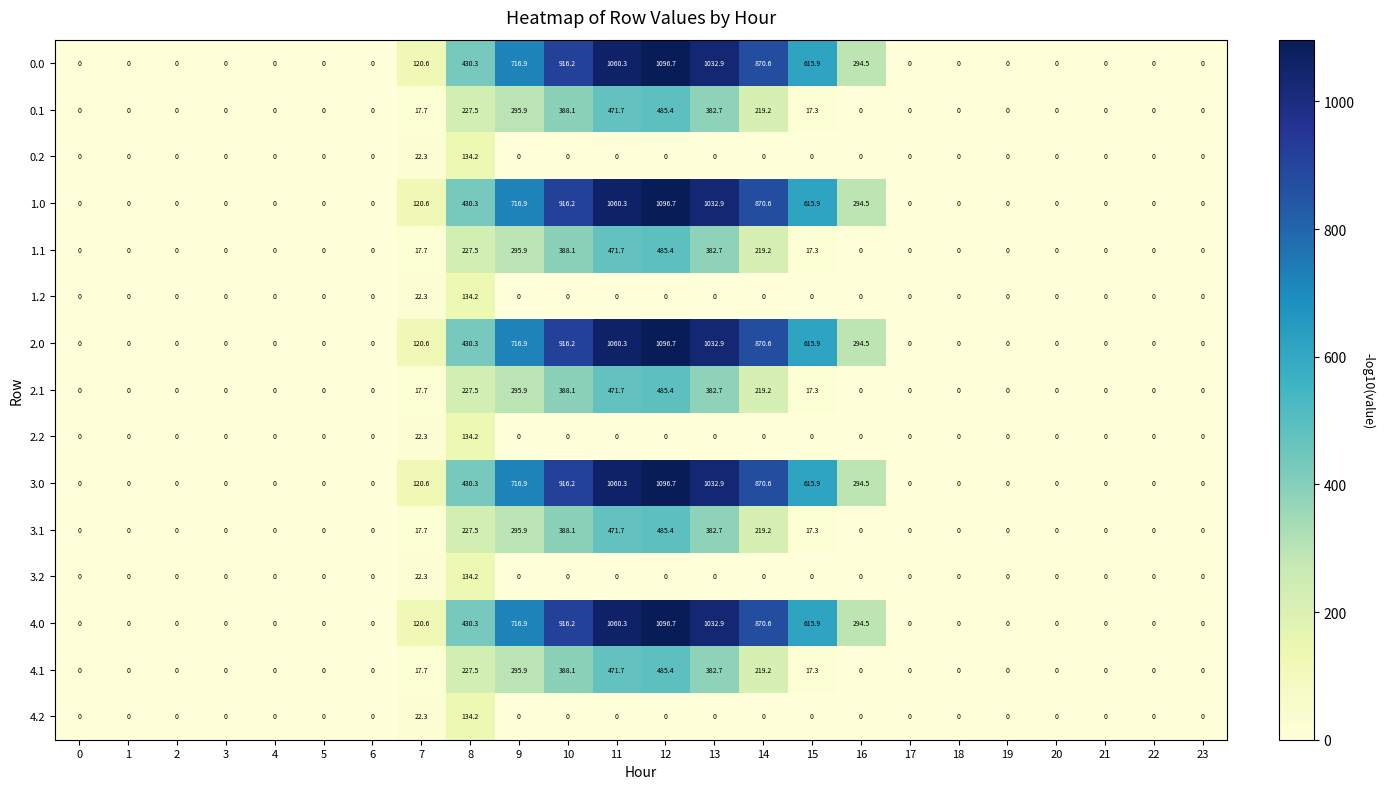

True or false: 0.2 has a value of -81.7 at 20.

False